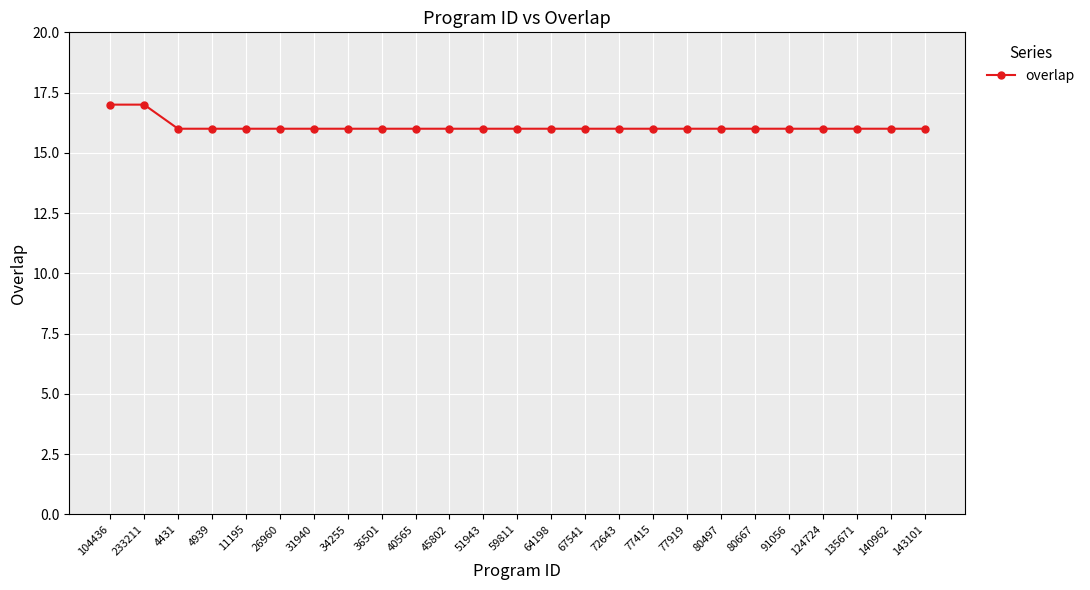

What is the smallest value displayed?

16